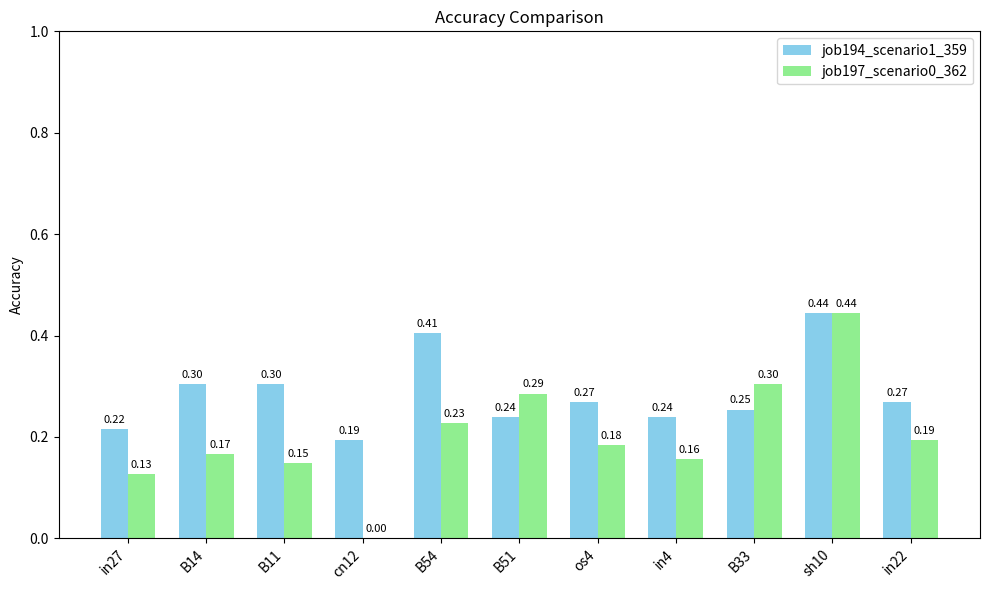

Which series changed the most between cn12 and in22?

job197_scenario0_362